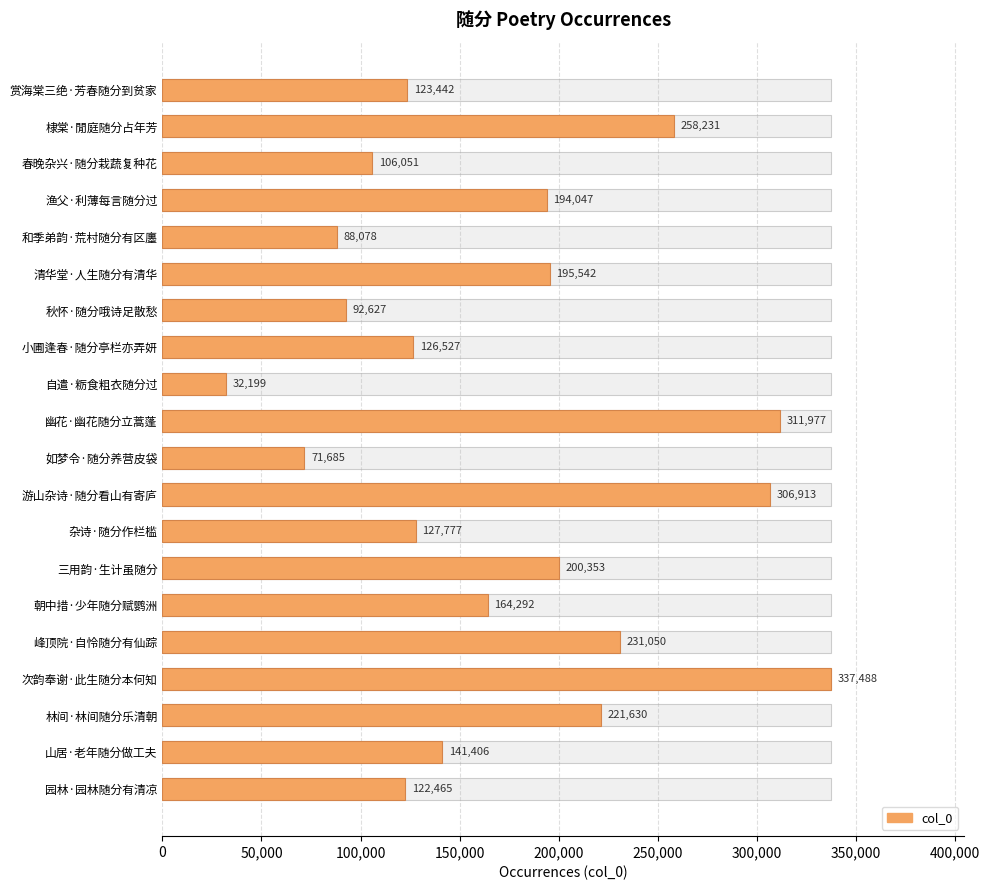

What position from the right is 赏海棠三绝·芳春随分到贫家?

20